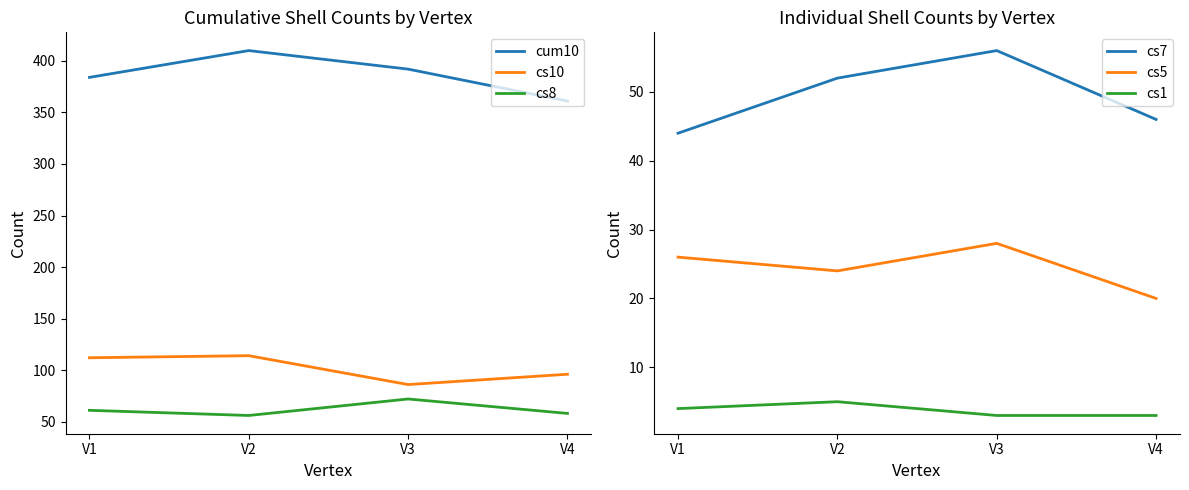

Which category has the highest value in the cs8 series?

V3